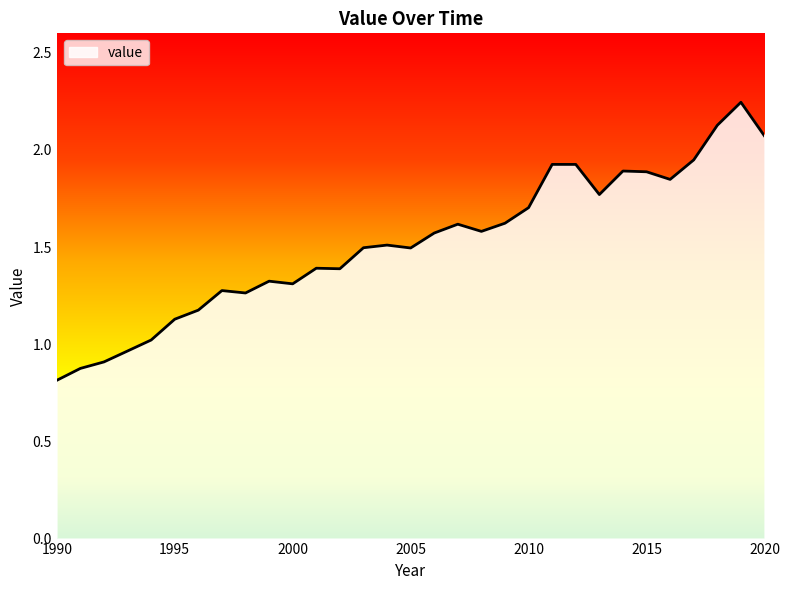

What is the difference between the maximum and minimum values?

1.4